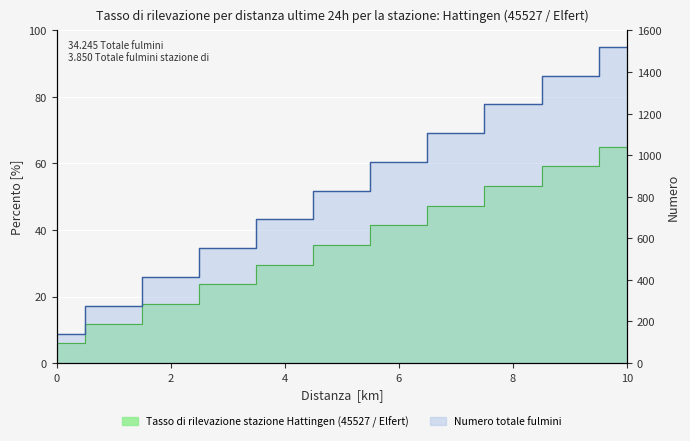

The value of Tasso di rilevazione stazione at 5 is 10.6. True or false?

False